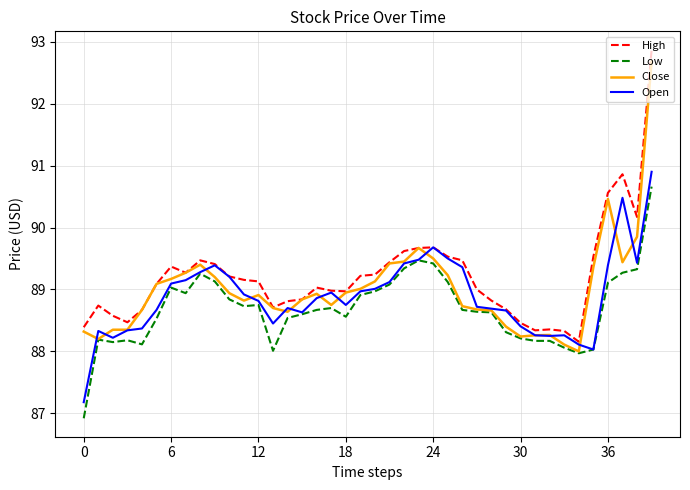

What is the highest value of the Open series?

90.9